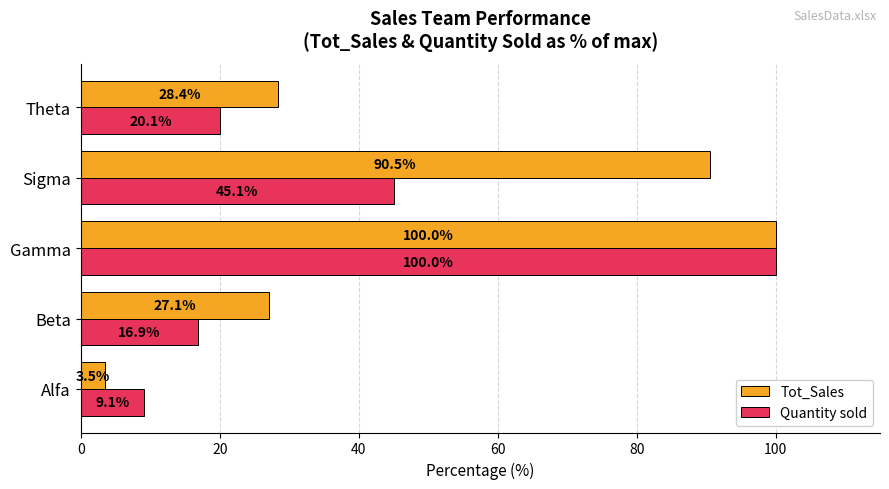

What is the sum of all Quantity sold values?

191.1